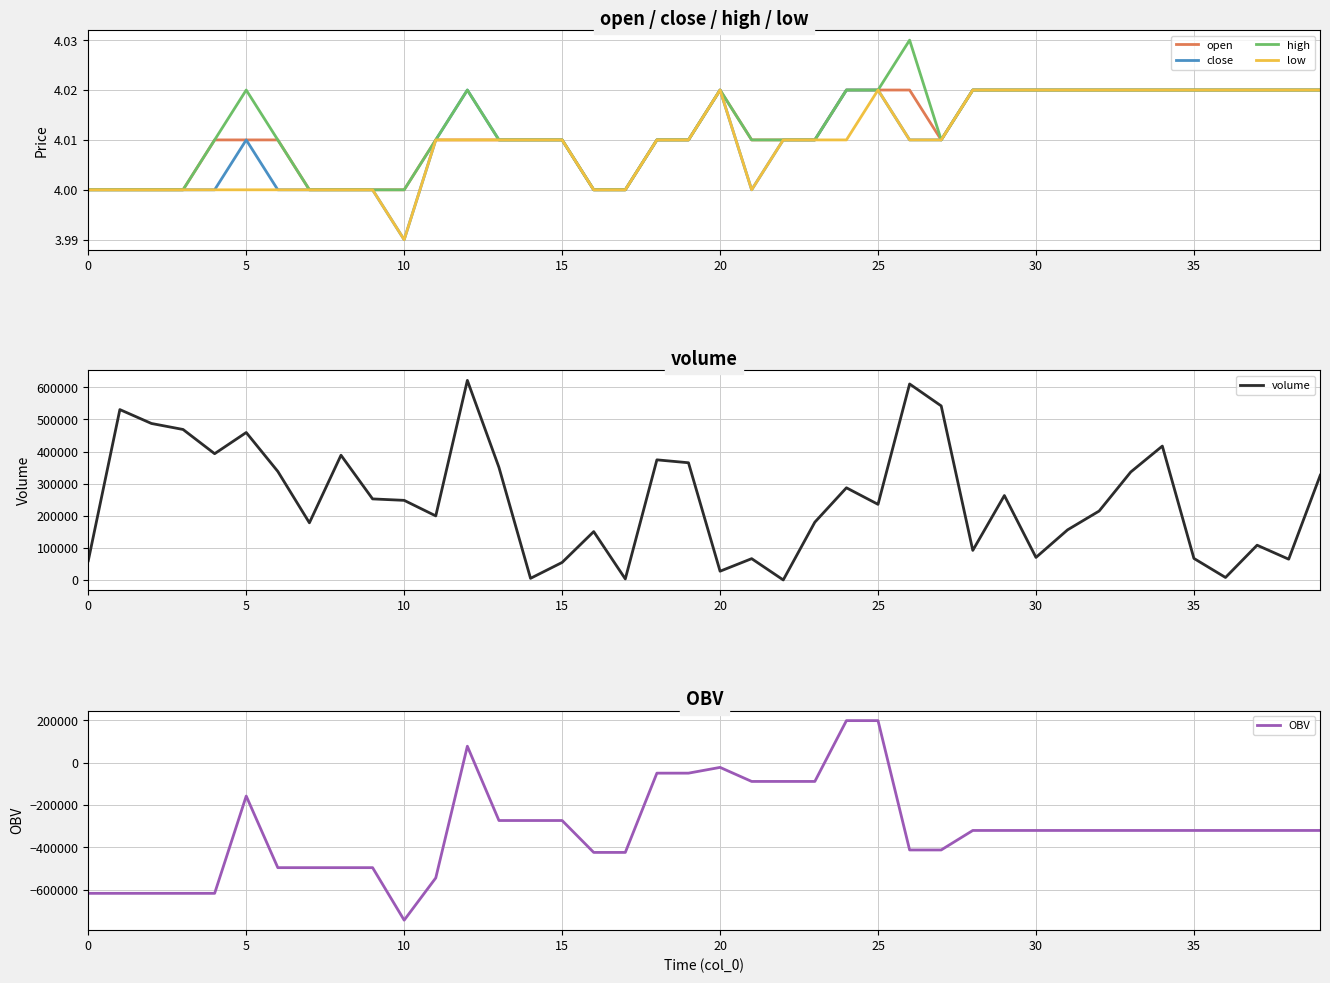

At which label does high reach its peak?

26